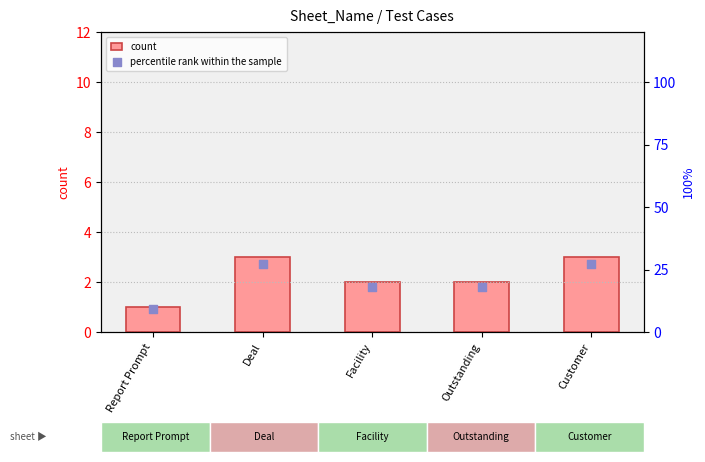

What is the total value across all series at Outstanding?

20.2